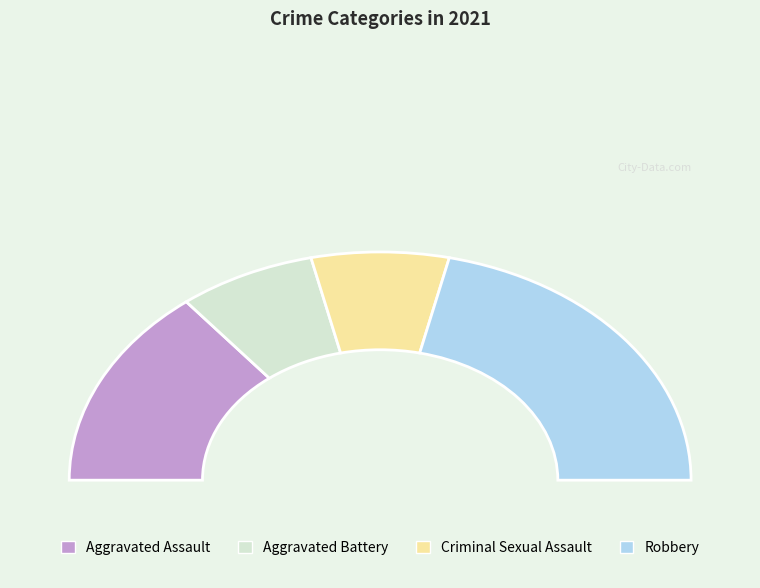

The Aggravated Battery slice represents 14% of the pie. True or false?

True